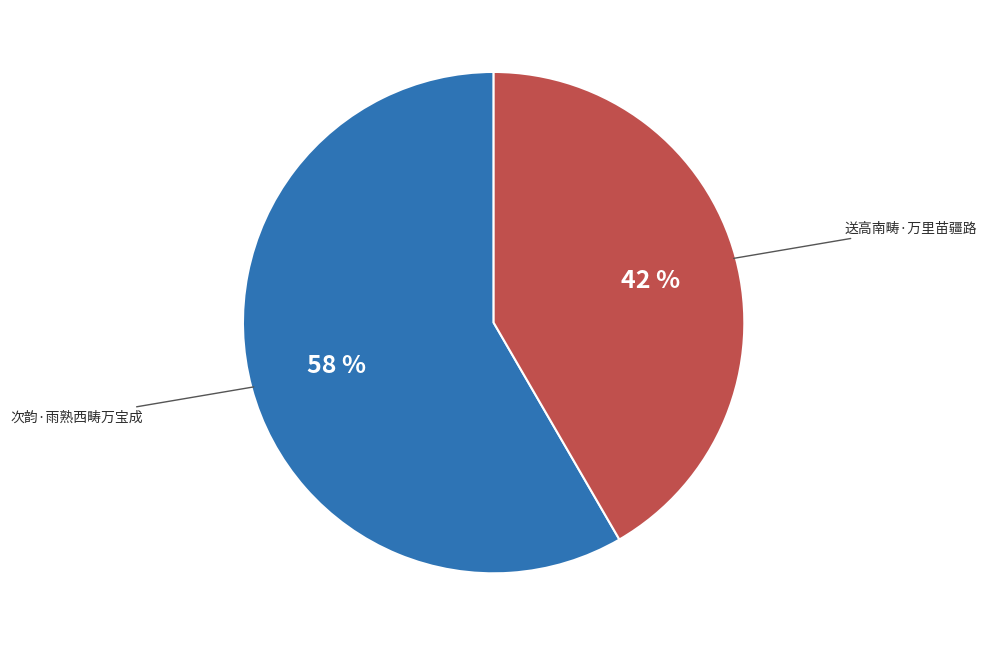

Between 送高南畴·万里苗疆路 and 次韵·雨熟西畴万宝成, which is larger?

次韵·雨熟西畴万宝成